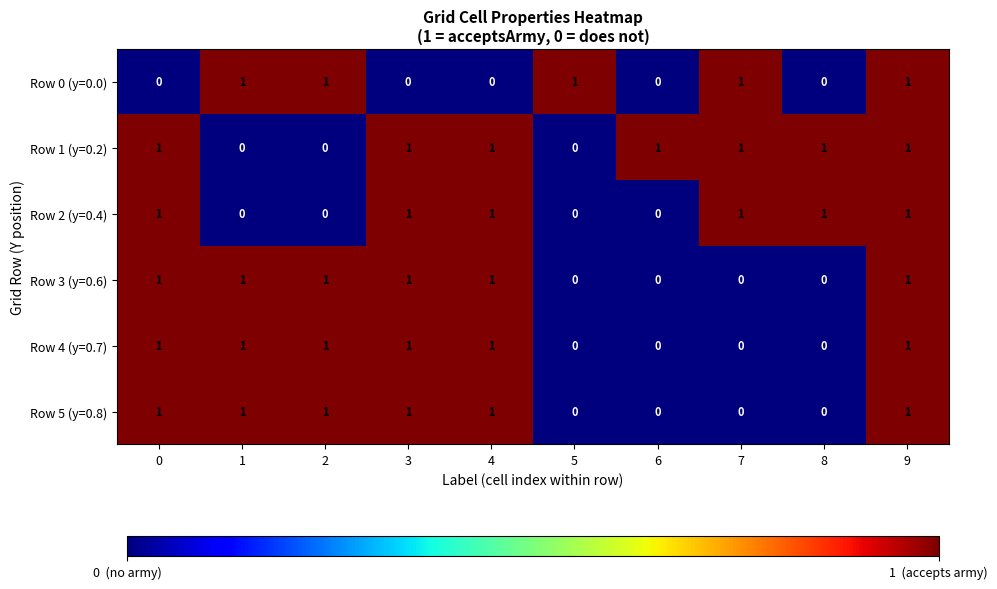

Is it true that Row 5 (y=0.8) equals -1 at 6?

False